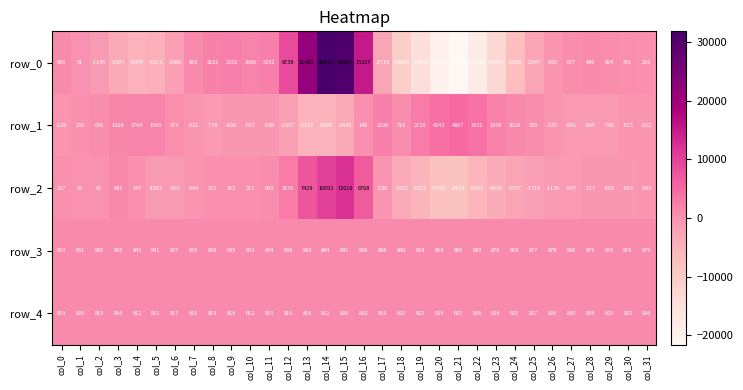

True or false: row_2 has a value of -372 at col_29.

False